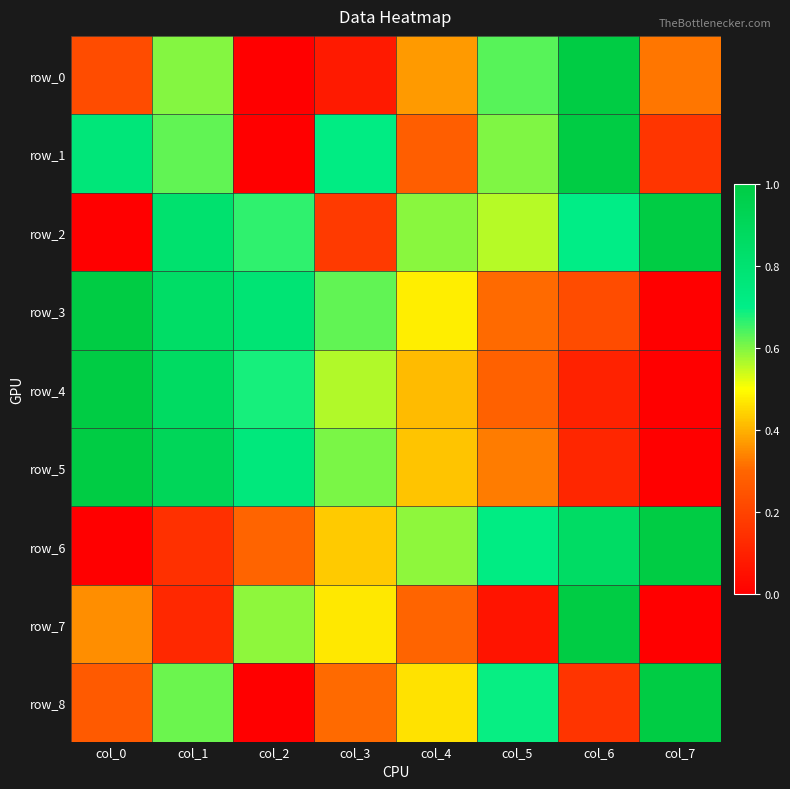

What is the difference between the maximum and minimum values in the row_0 series?

1.0